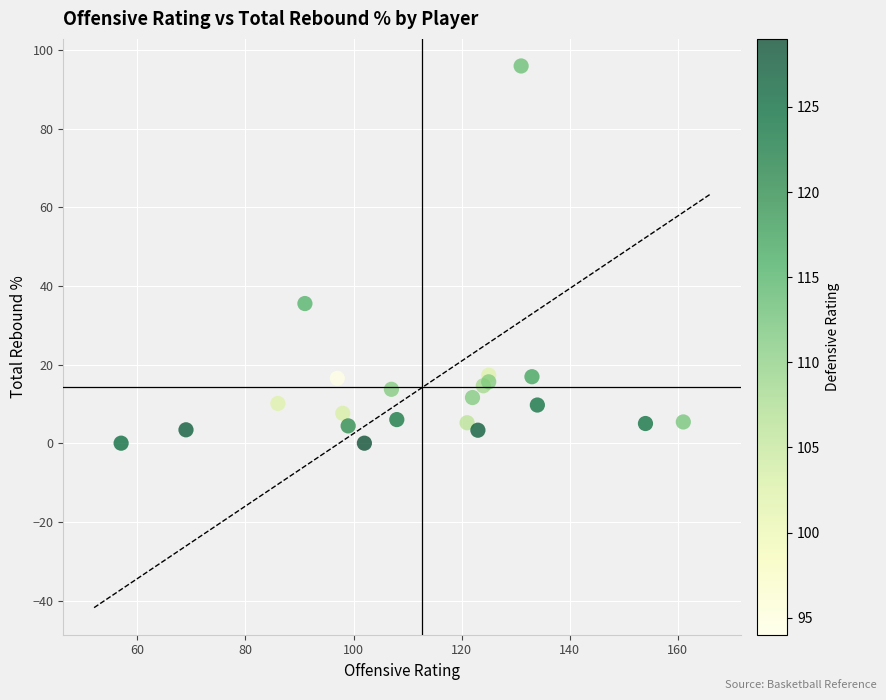

What Y value in the scatter plot is closest to 47?

35.5